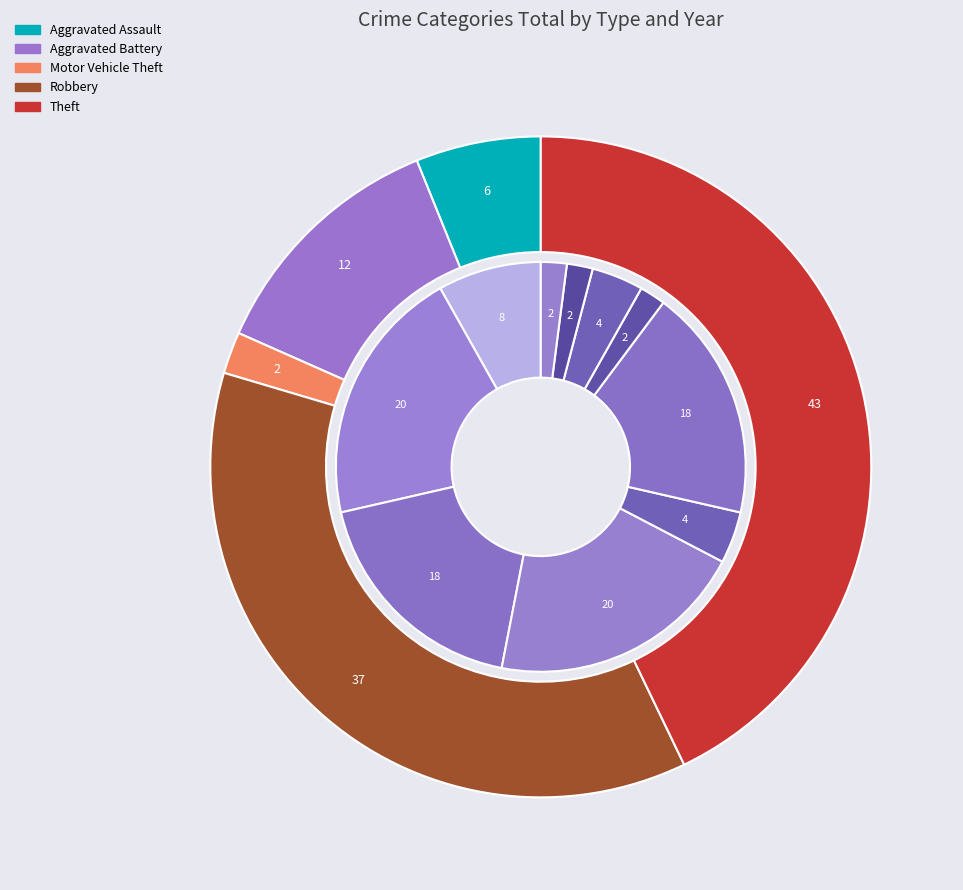

Count the number of slices in the pie.

5